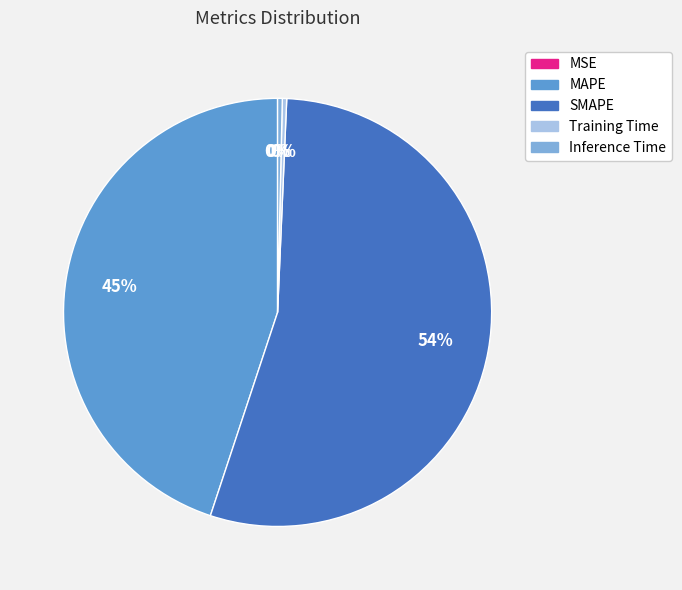

Which slice is the largest?

SMAPE